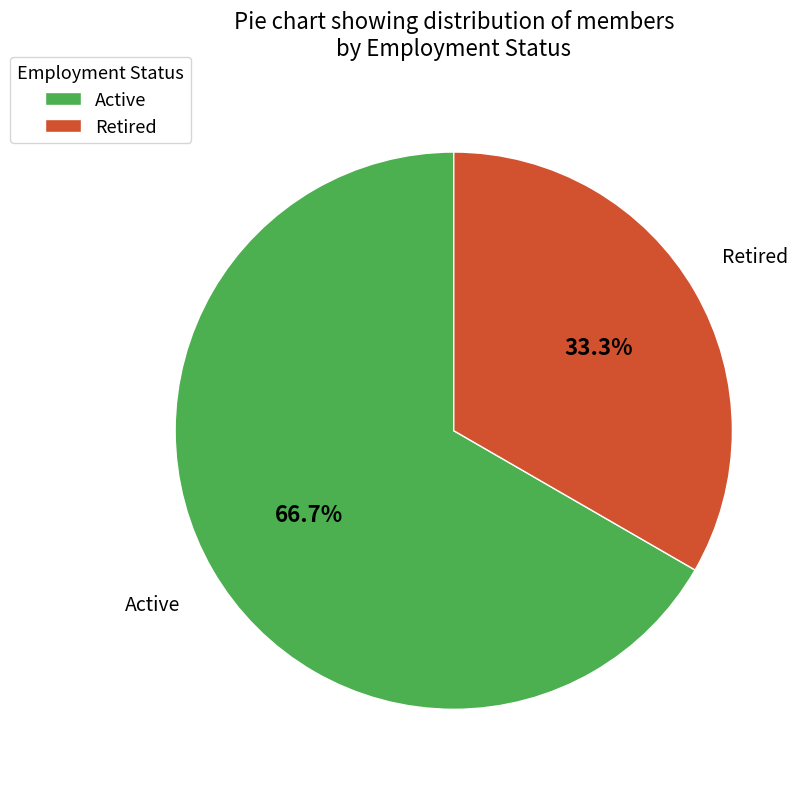

To the nearest percent, what is the difference between the Retired and Active slice percentages?

33%